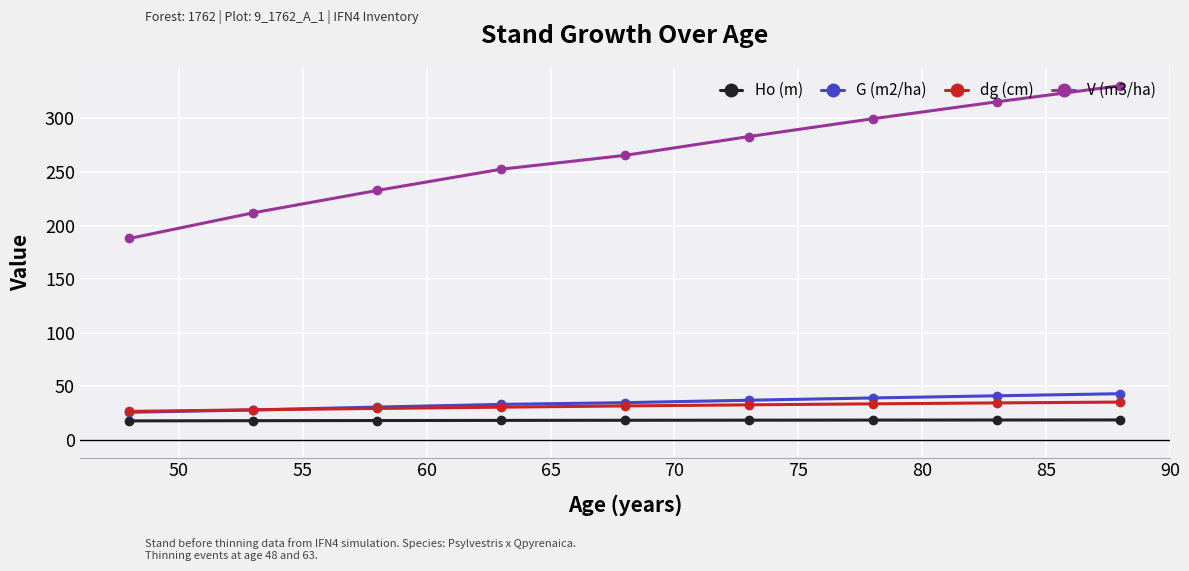

Which series has the widest spread of values?

V (m3/ha)